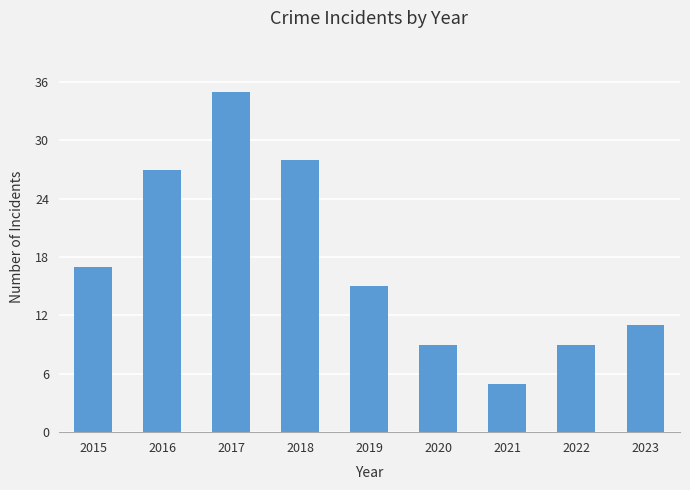

What is the change in value from 2017 to 2019?

-20